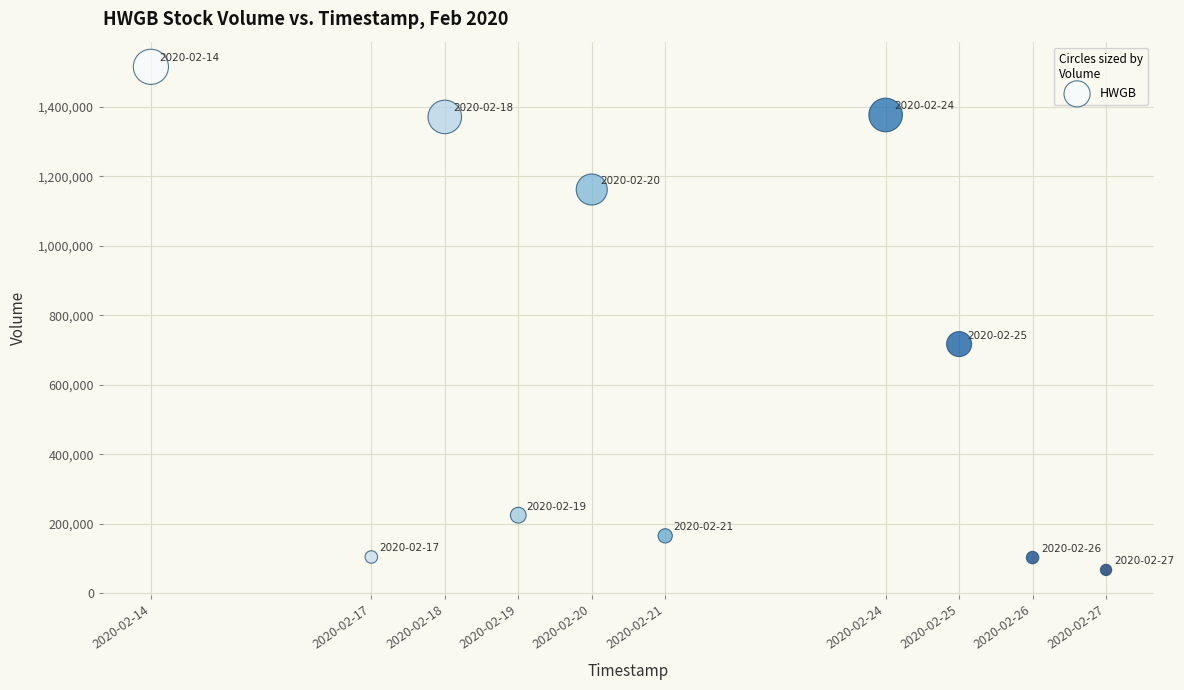

What is the range of X values (max minus min)?

1123200